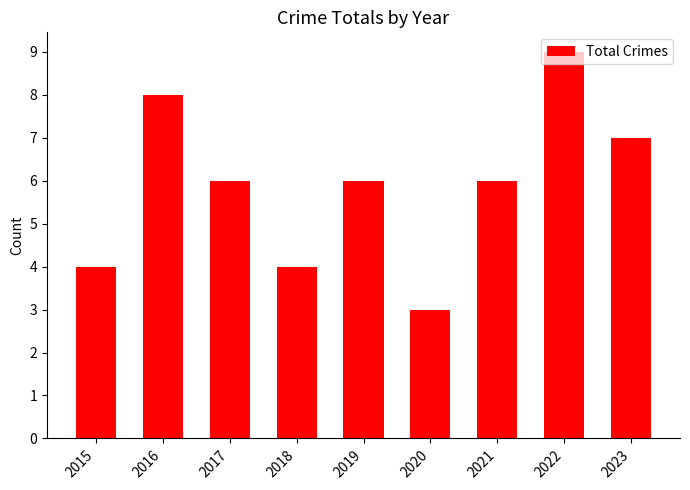

What is the change in value from 2016 to 2019?

-2